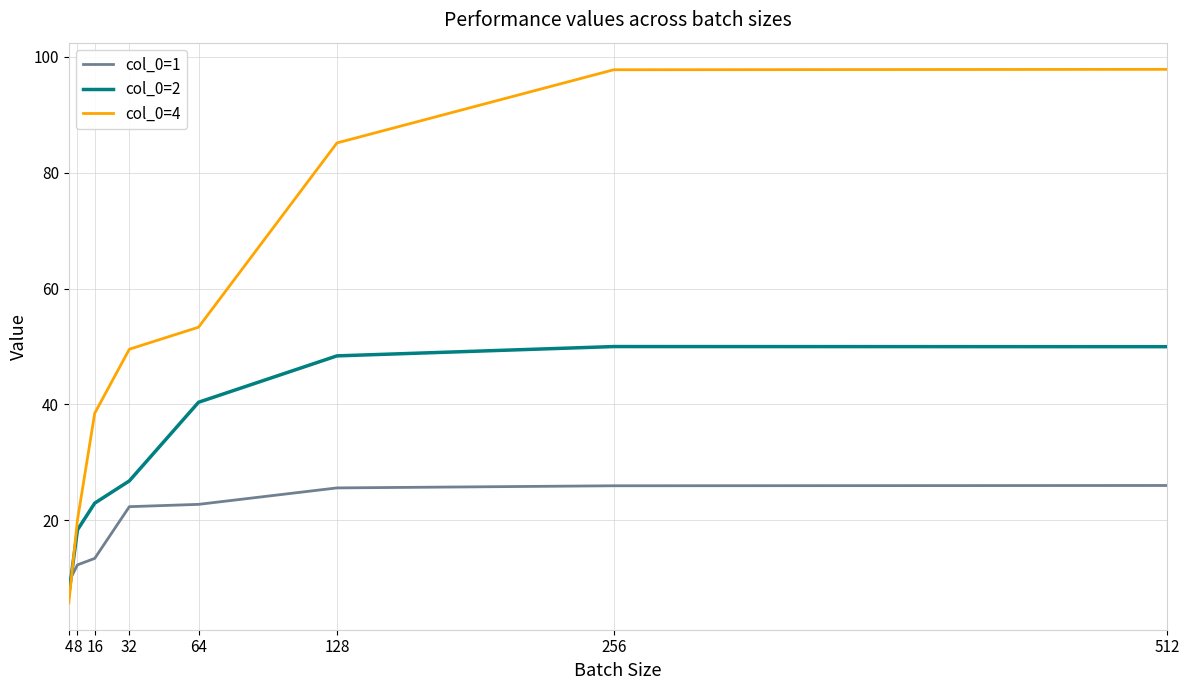

Which series ends up on top after the final intersection of col_0=4 and col_0=1?

col_0=4